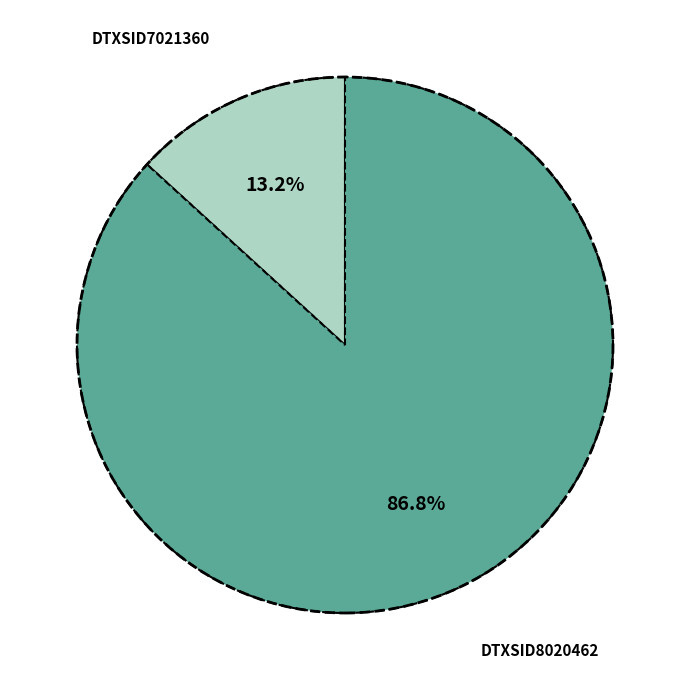

Is there any slice that represents more than half of the pie?

Yes